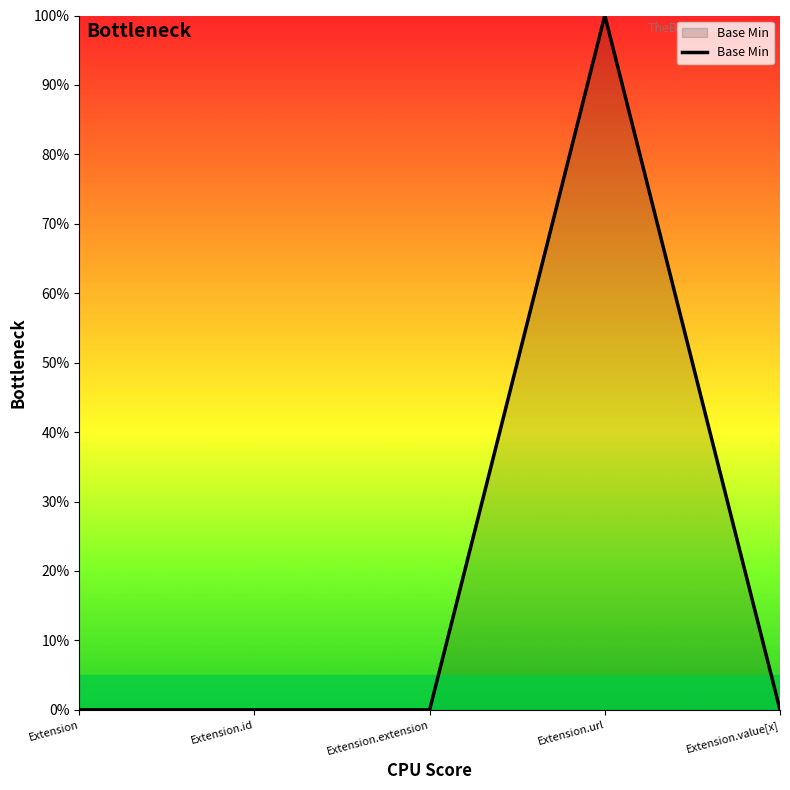

Reading right to left, transcribe all the data shown in this chart.

Extension.value[x]=0	Extension.url=1	Extension.extension=0	Extension.id=0	Extension=0